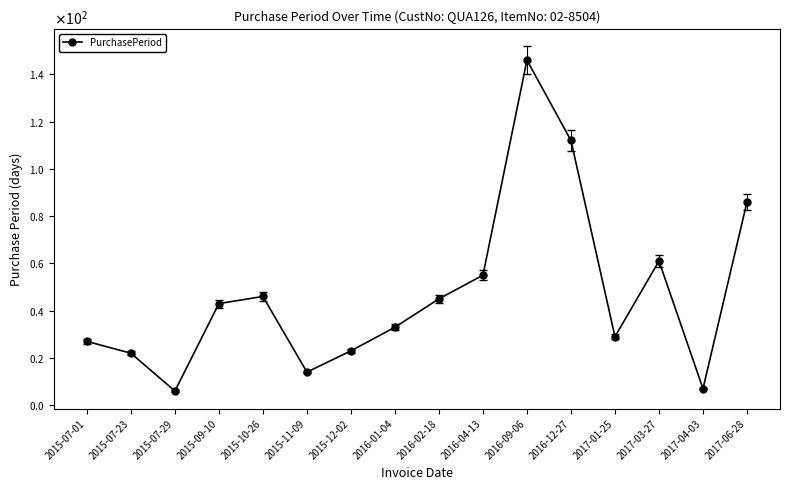

What is the sum of all values?

755